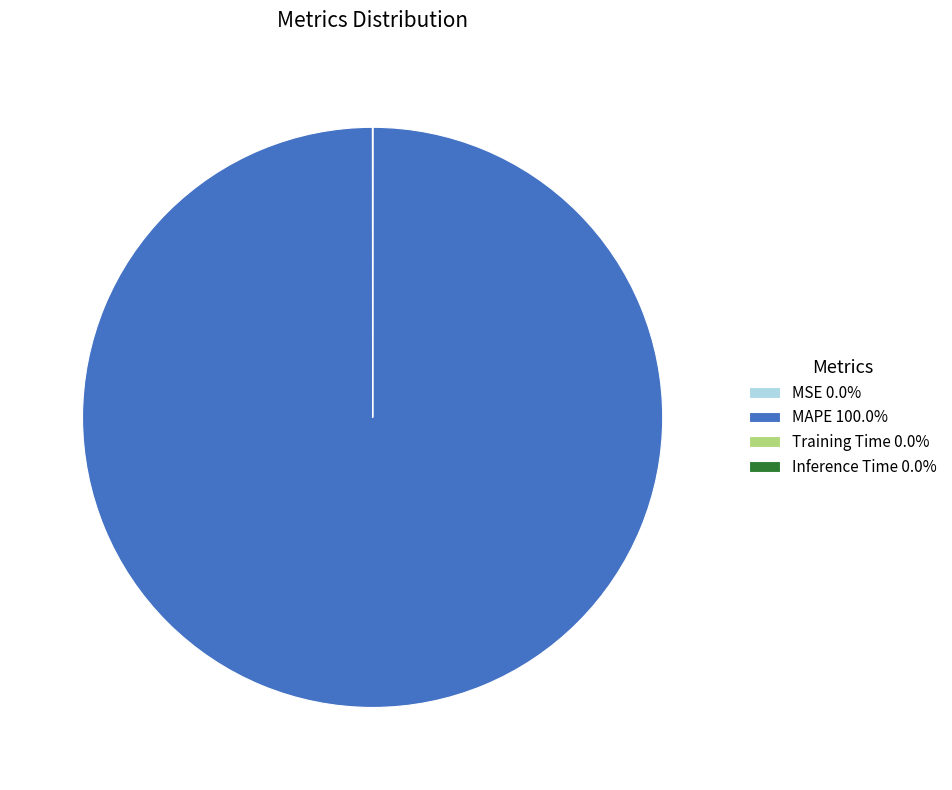

Is there any slice that represents more than half of the pie?

Yes